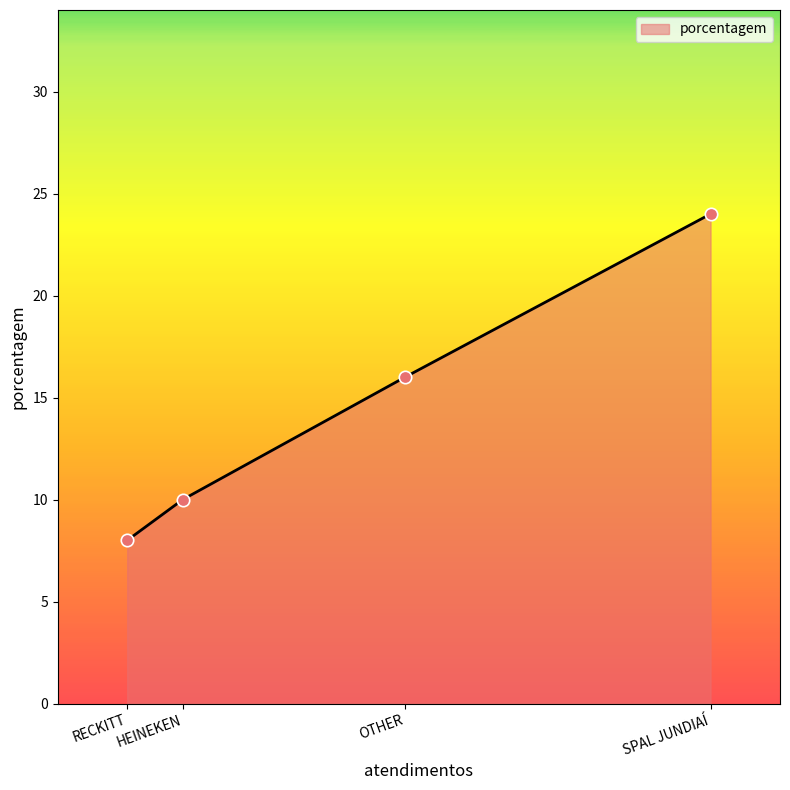

What is the change in value from RECKITT to OTHER?

+8